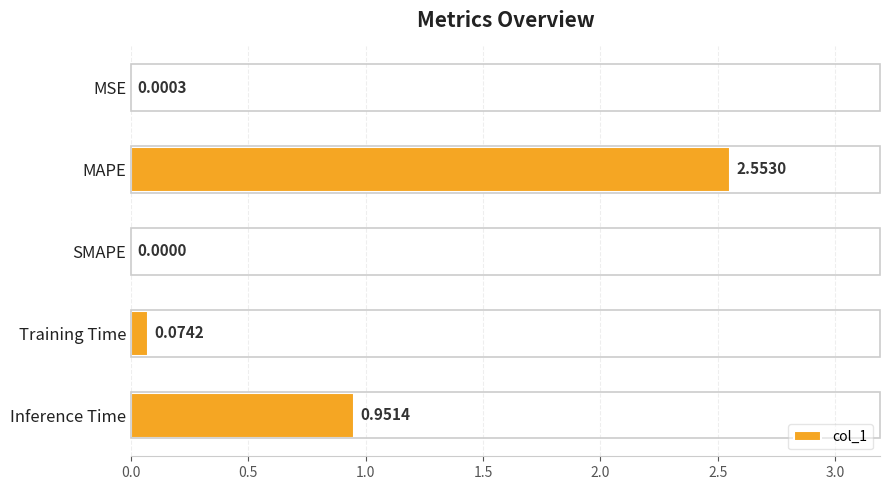

Between MAPE and Training Time, which is larger?

MAPE